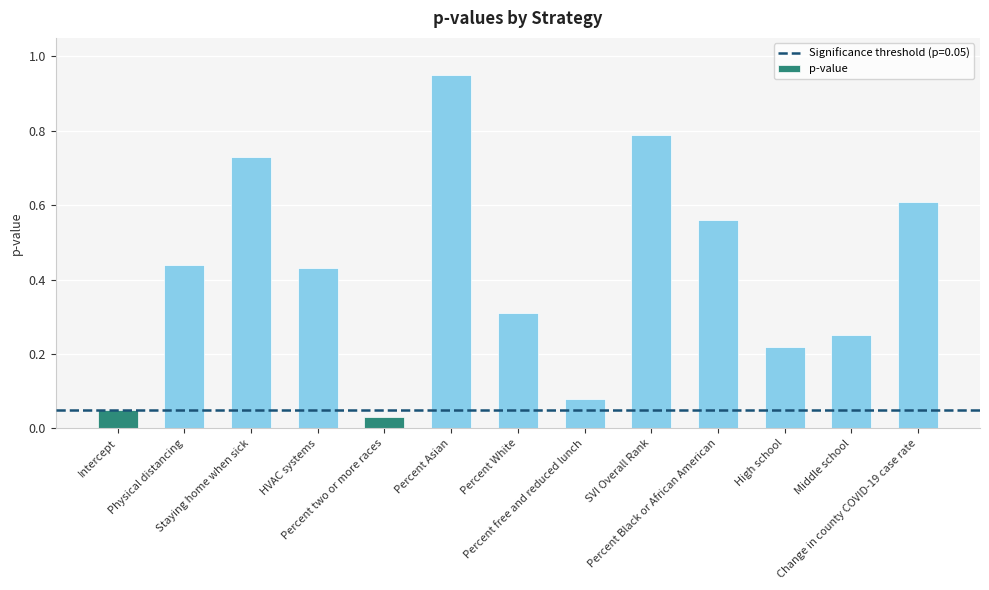

At which label is the value closest to 0?

Percent two or more races